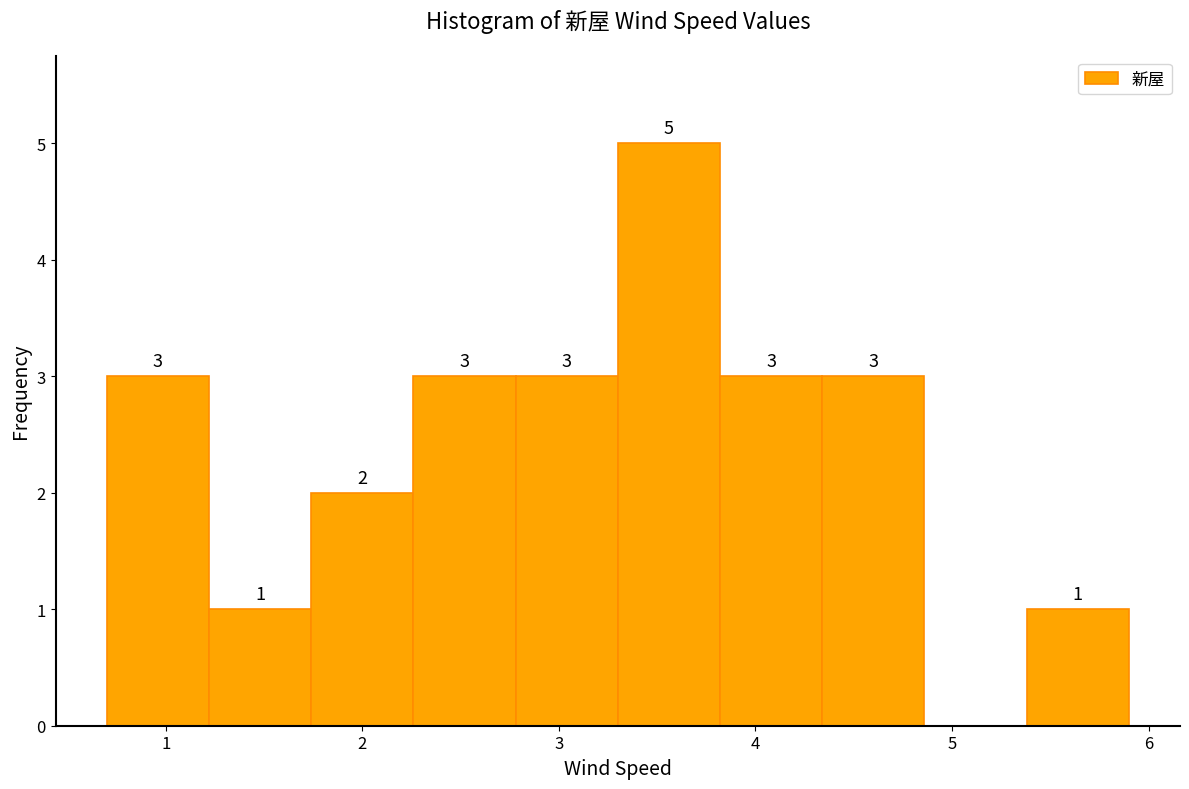

Which range on the x-axis has the tallest bar?

3.30 to 3.82